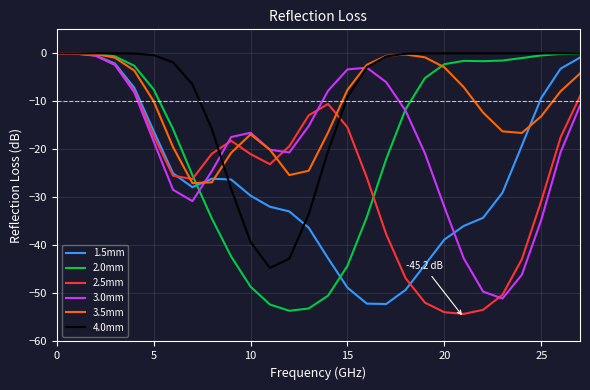

What is the lowest value of the 2.0mm series?

-53.6